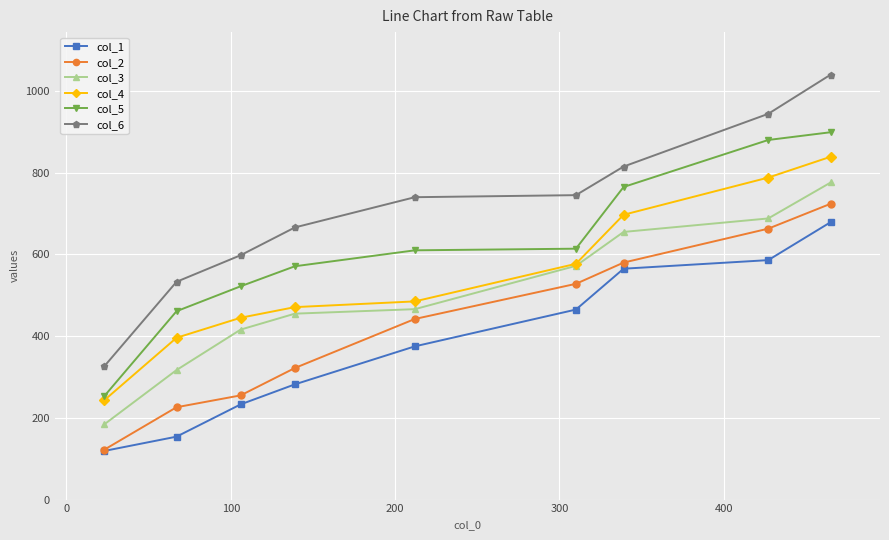

What is the maximum value for col_5?

899